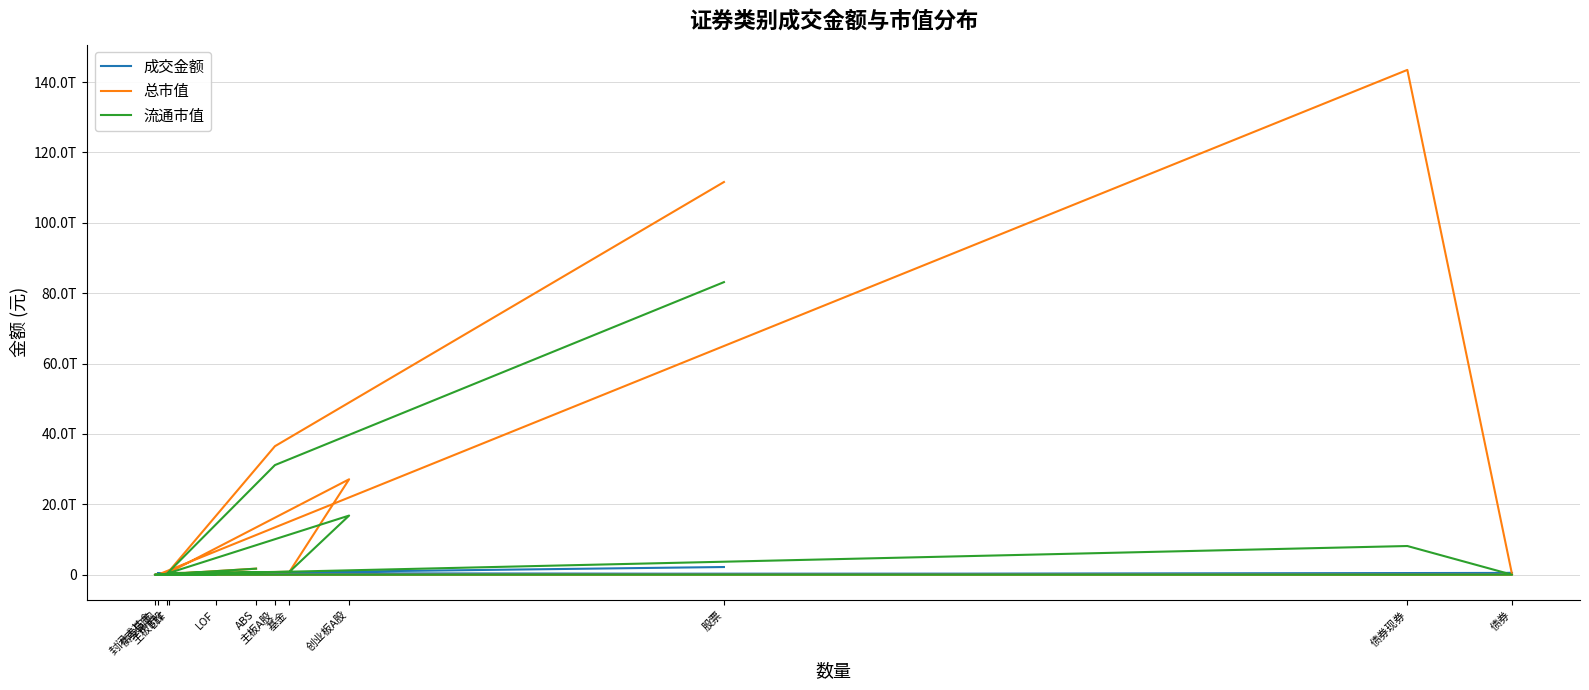

Which category has the lowest value in the 流通市值 series?

债券